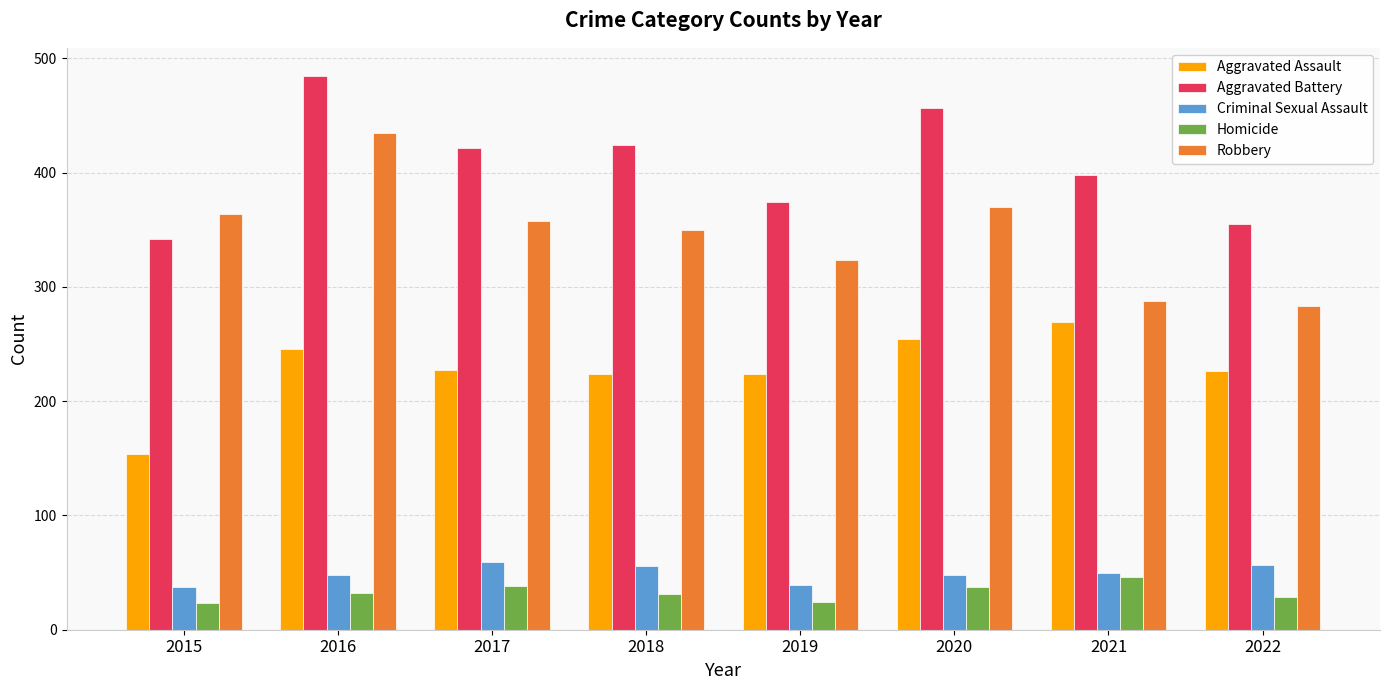

What is the difference between the maximum and second lowest values in the Homicide series?

22